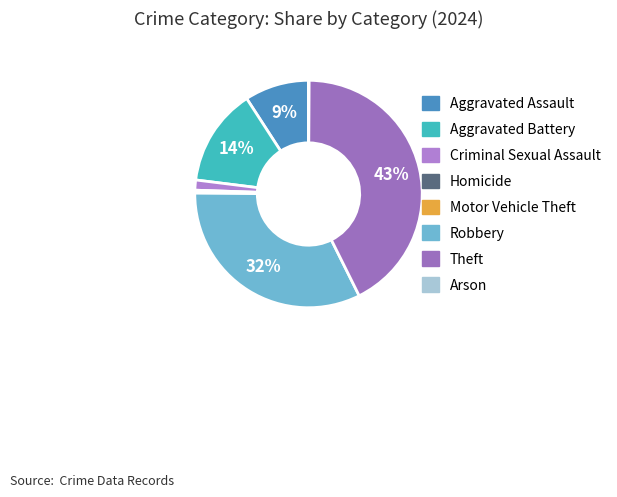

To the nearest percent, what percentage of the pie is Aggravated Assault?

9%